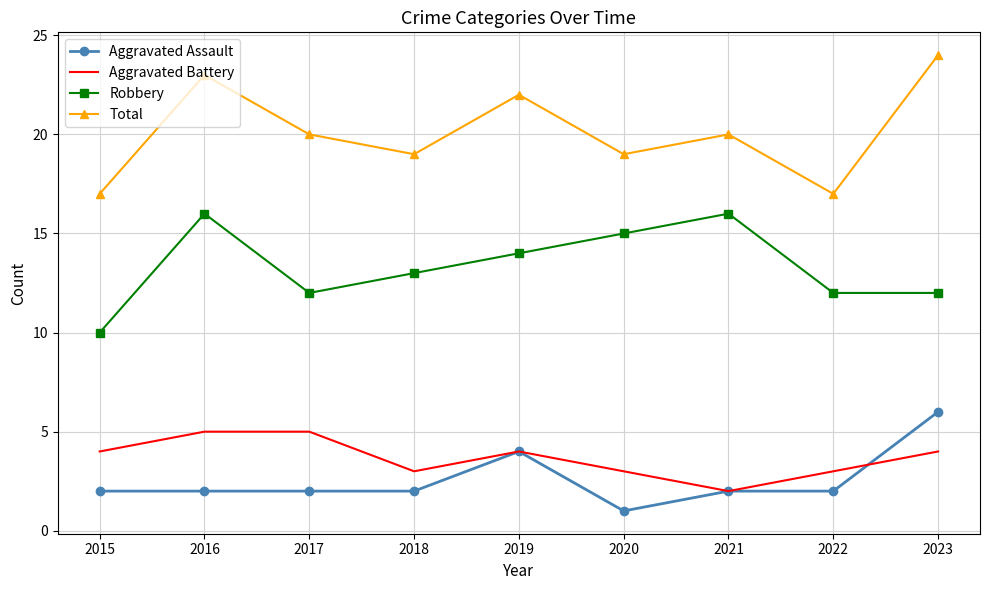

Reading left to right, transcribe all the data shown in this chart.

Aggravated Assault: 2015=2	2016=2	2017=2	2018=2	2019=4	2020=1	2021=2	2022=2	2023=6
Aggravated Battery: 2015=4	2016=5	2017=5	2018=3	2019=4	2020=3	2021=2	2022=3	2023=4
Robbery: 2015=10	2016=16	2017=12	2018=13	2019=14	2020=15	2021=16	2022=12	2023=12
Total: 2015=17	2016=23	2017=20	2018=19	2019=22	2020=19	2021=20	2022=17	2023=24